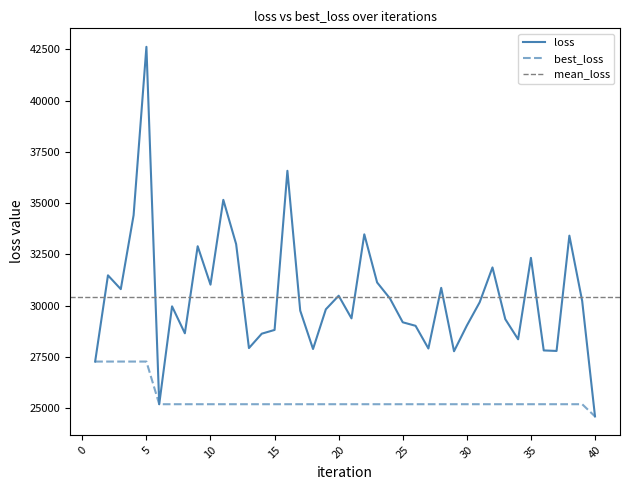

Which series changed the most between 24 and 37?

loss